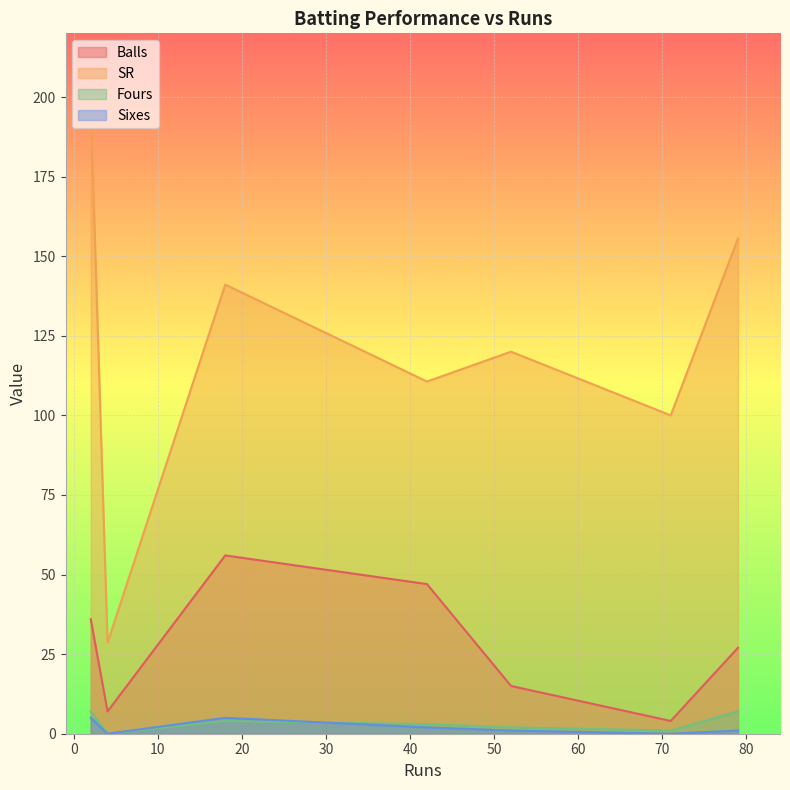

What are all the series names shown in the legend?

Balls, SR, Fours, Sixes